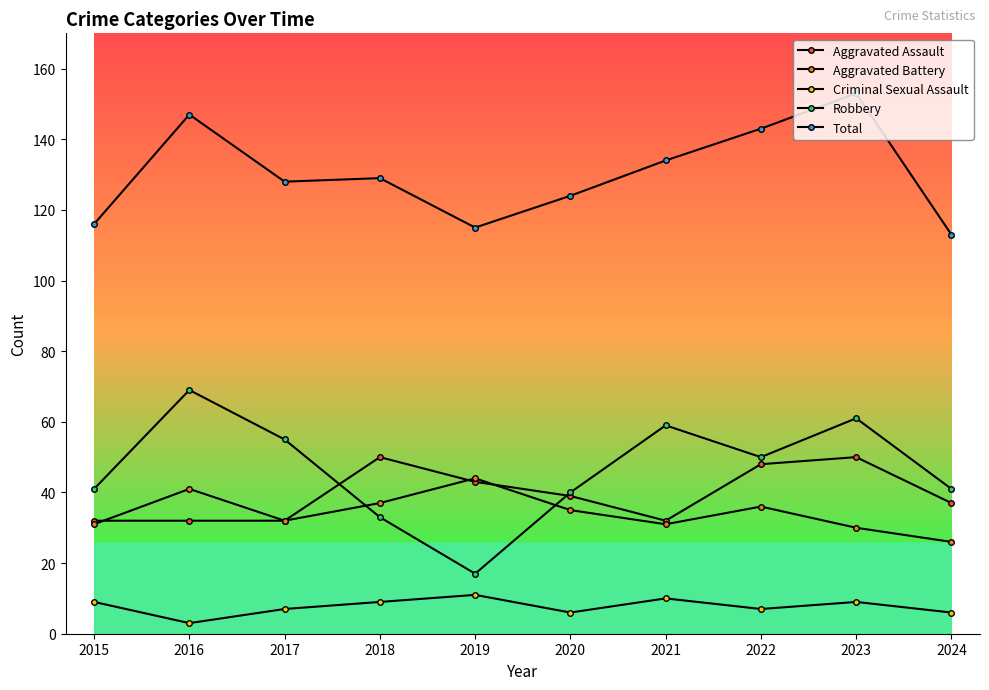

Reading left to right, transcribe all the data shown in this chart.

Aggravated Assault: 2015=32	2016=32	2017=32	2018=50	2019=43	2020=39	2021=32	2022=48	2023=50	2024=37
Aggravated Battery: 2015=31	2016=41	2017=32	2018=37	2019=44	2020=35	2021=31	2022=36	2023=30	2024=26
Criminal Sexual Assault: 2015=9	2016=3	2017=7	2018=9	2019=11	2020=6	2021=10	2022=7	2023=9	2024=6
Robbery: 2015=41	2016=69	2017=55	2018=33	2019=17	2020=40	2021=59	2022=50	2023=61	2024=41
Total: 2015=116	2016=147	2017=128	2018=129	2019=115	2020=124	2021=134	2022=143	2023=153	2024=113